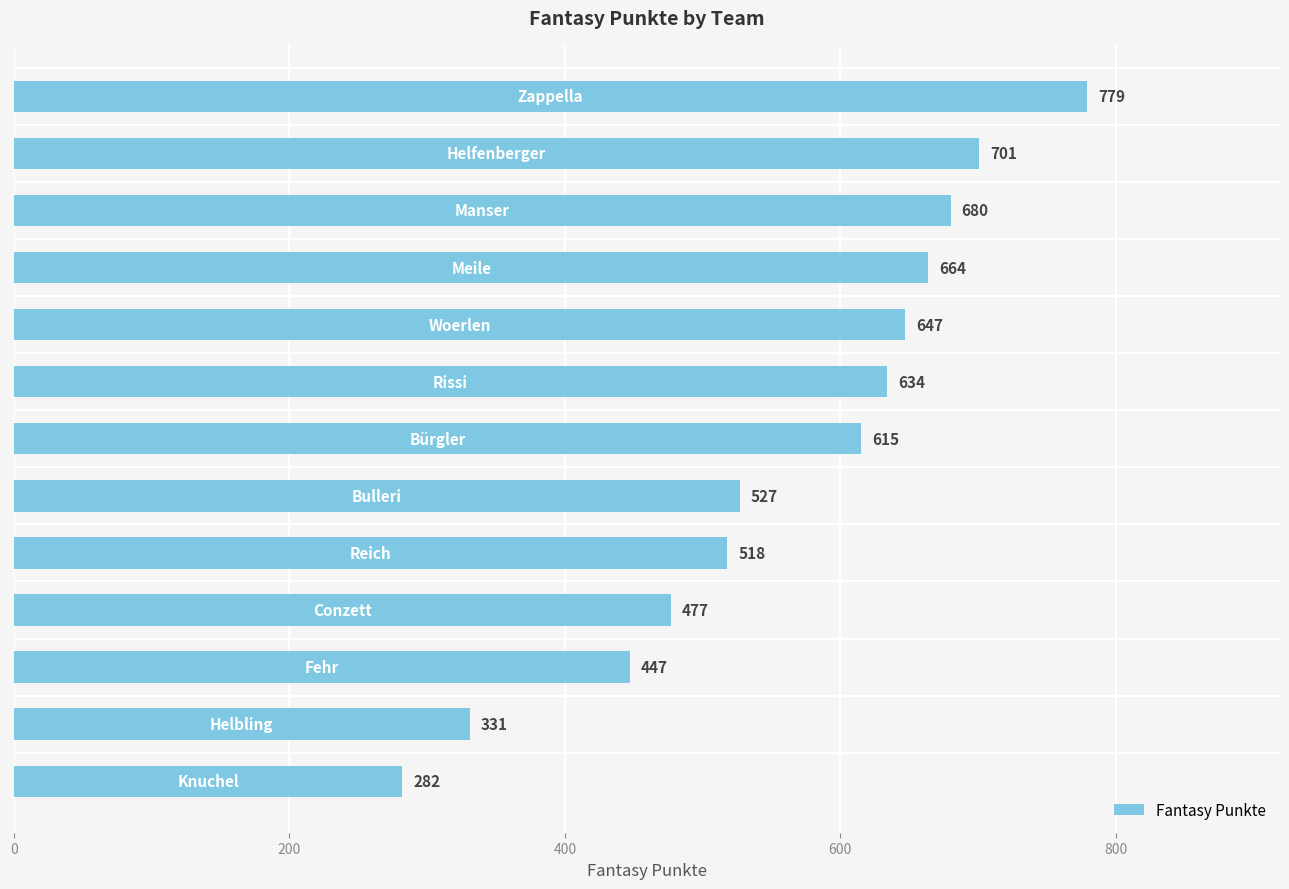

What is the difference between the second highest and minimum values?

419